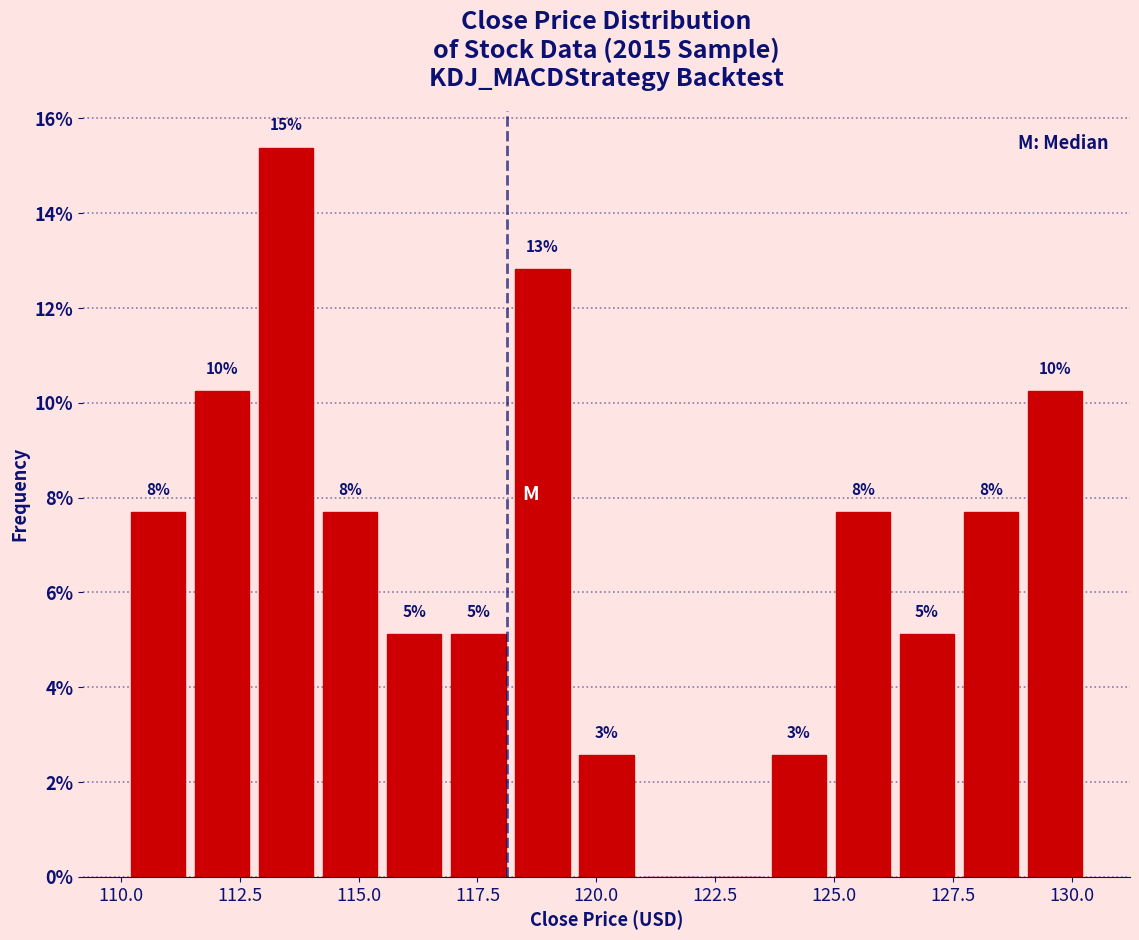

Around what value on the x-axis is the tallest bar? Give the approximate position of its centre, as read against the axis.

113.5